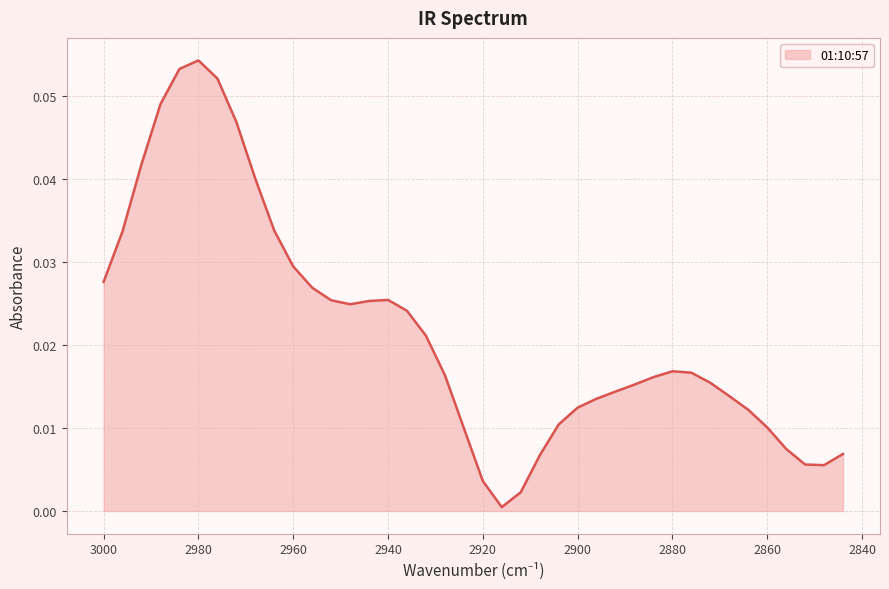

Does the chart display data point markers on the line(s)?

No